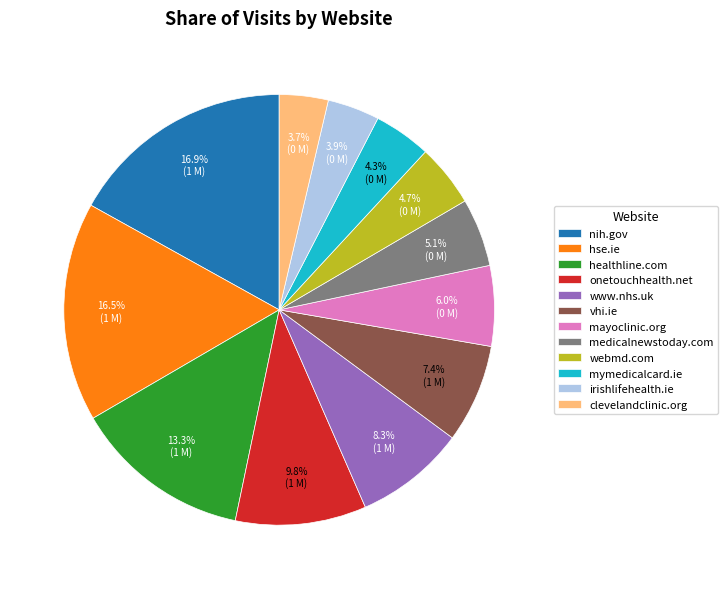

How many slices are in this pie chart?

12